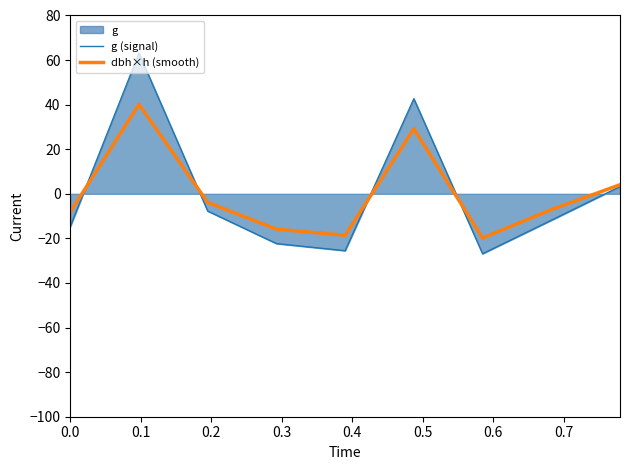

Rank the series by their maximum value, from lowest to highest.

dbh×h (smooth), g (signal)